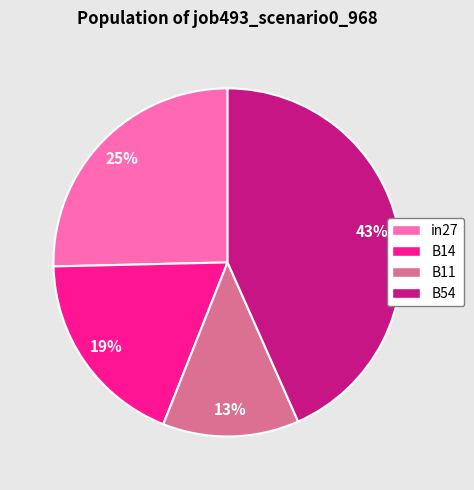

Which category has the smallest portion of the pie?

B11